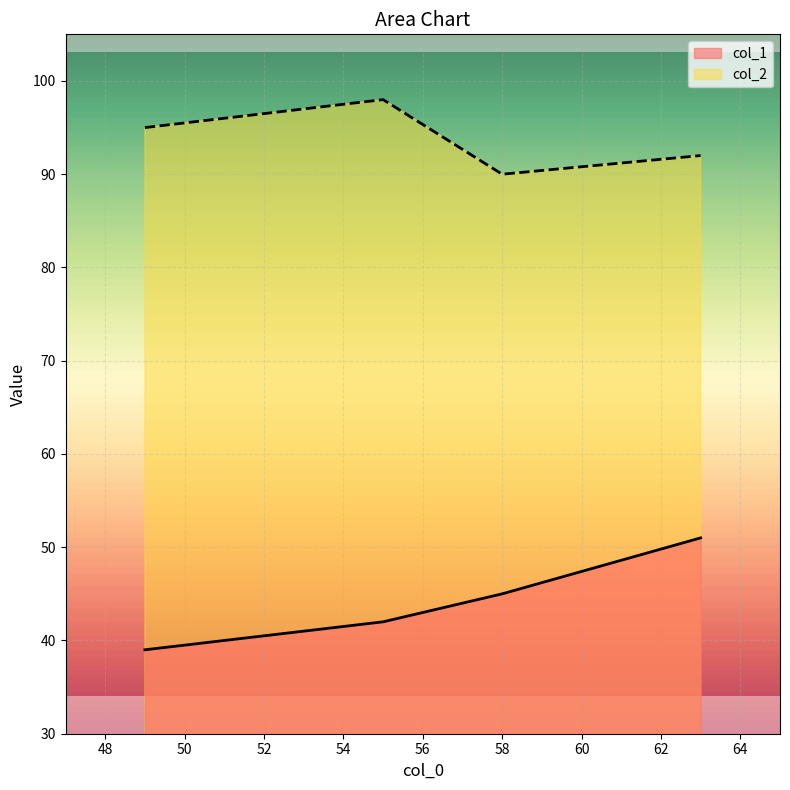

The col_2 series shows 41 at 49. True or false?

False